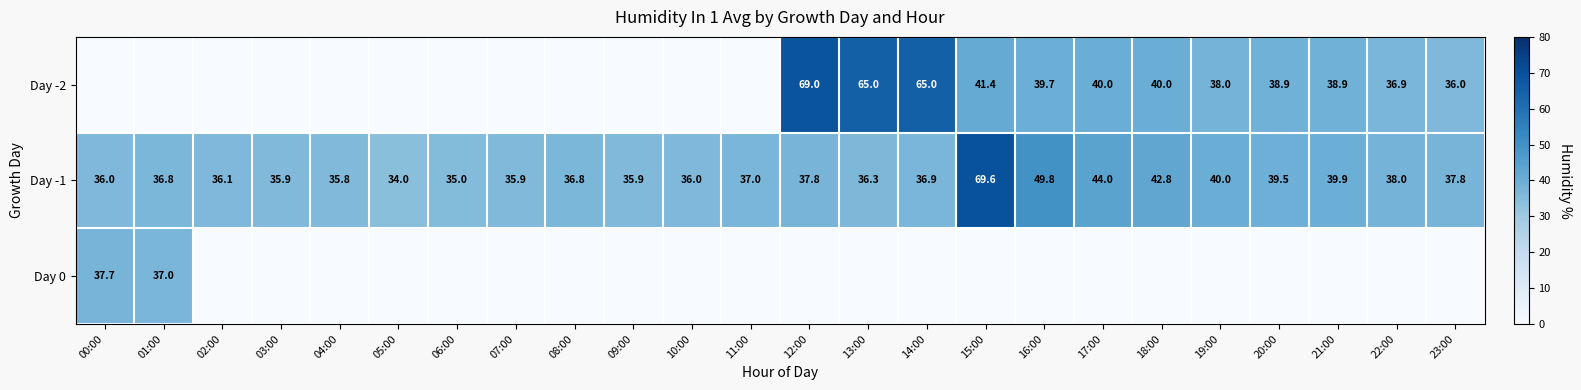

The Day -2 series shows 60.3 at 18:00. True or false?

False